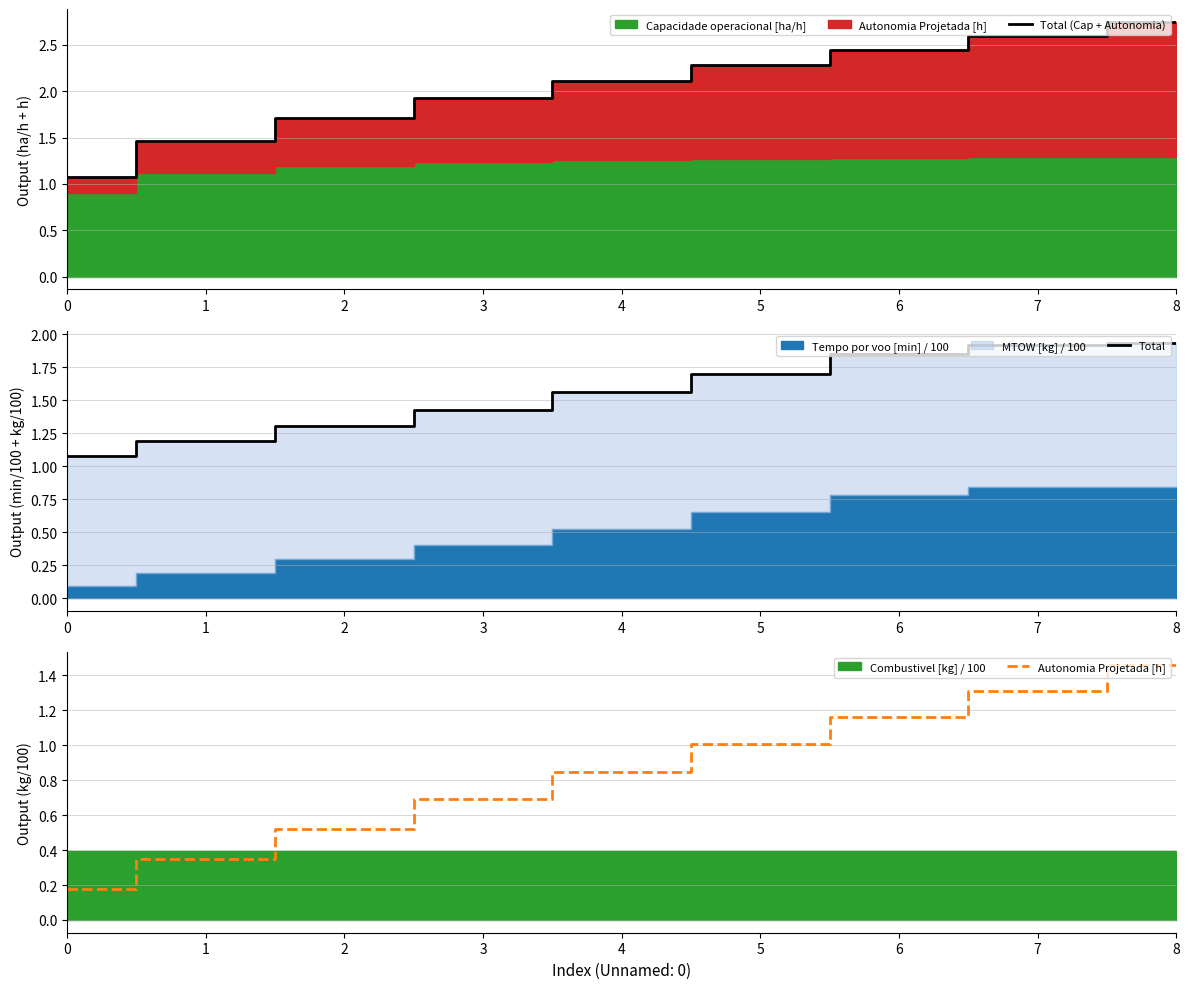

True or false: Total (Cap + Autonomia) has more than 2 points higher than both neighbors.

False